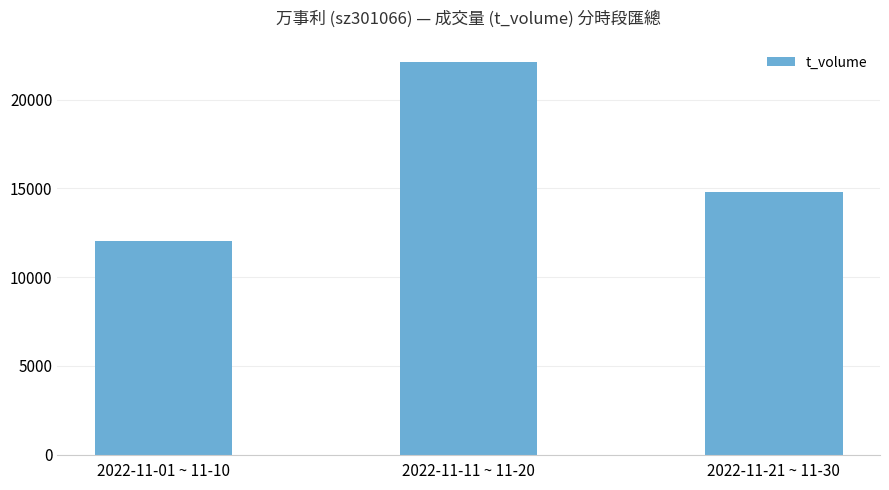

Reading left to right, extract all data points from this chart.

12053	22087	14804